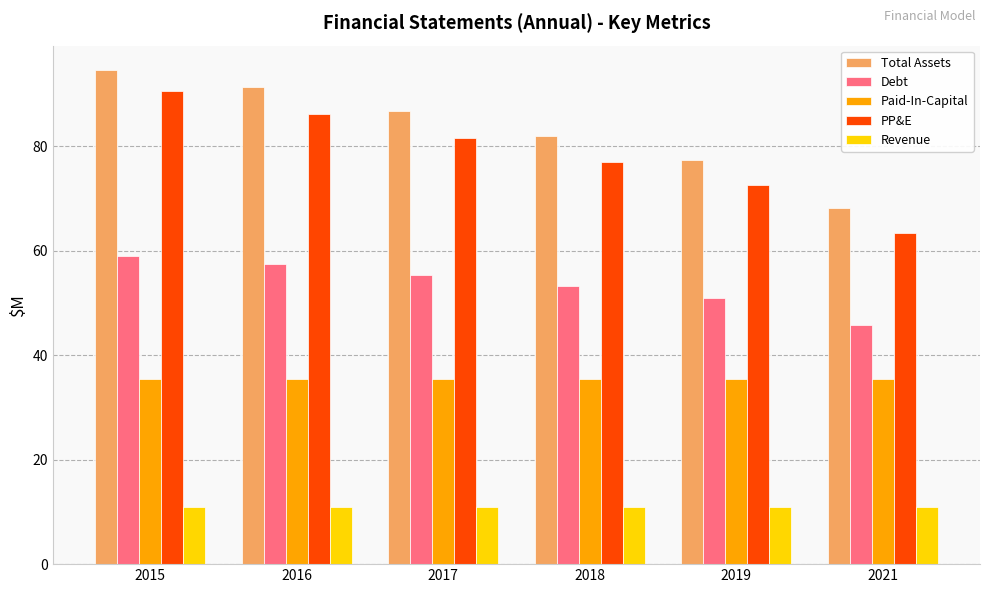

What is the difference between the second highest and minimum values in the Total Assets series?

23.1